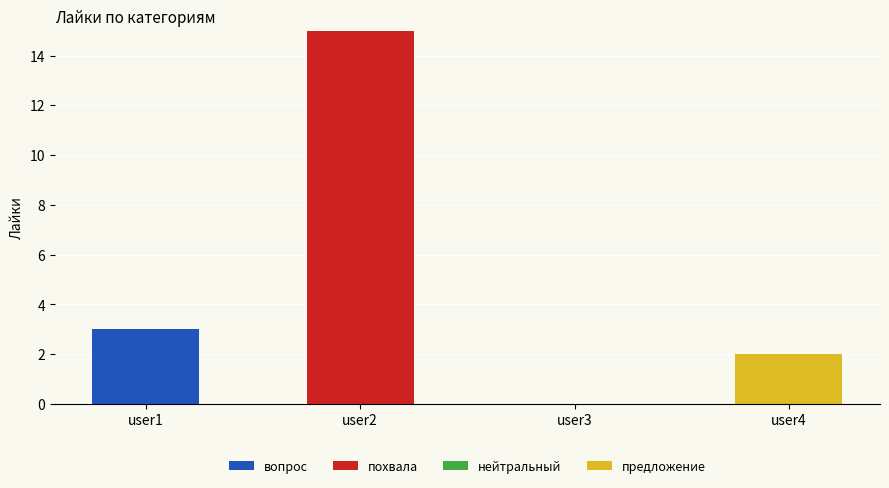

Does the chart contain stacked bars?

Yes